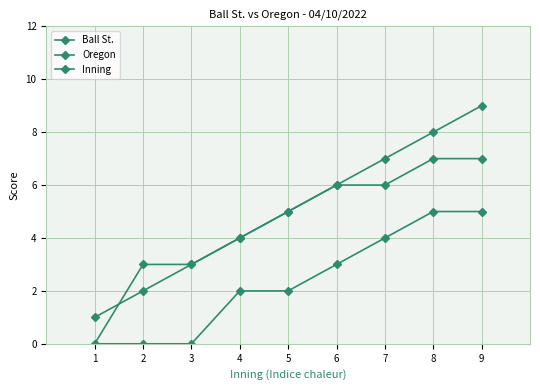

Does the chart have visible grid lines?

Yes